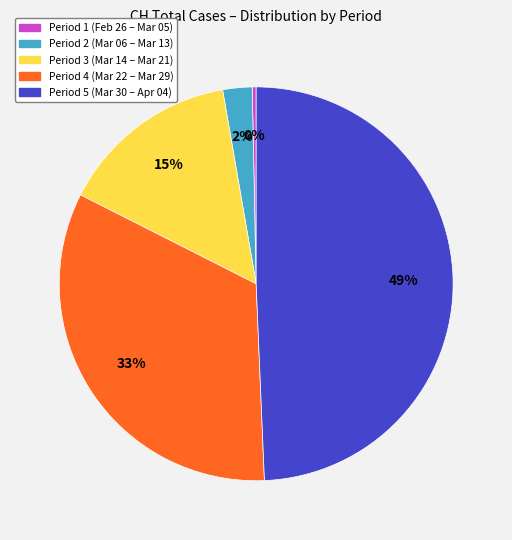

Is there any slice that represents more than half of the pie?

No